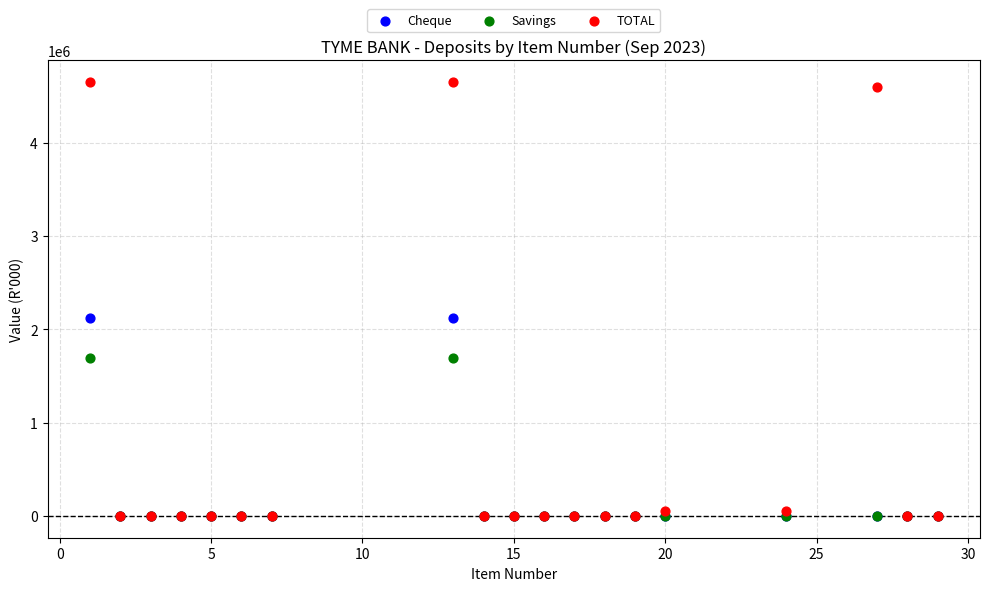

What are all the series names shown in the legend?

Cheque, Savings, TOTAL